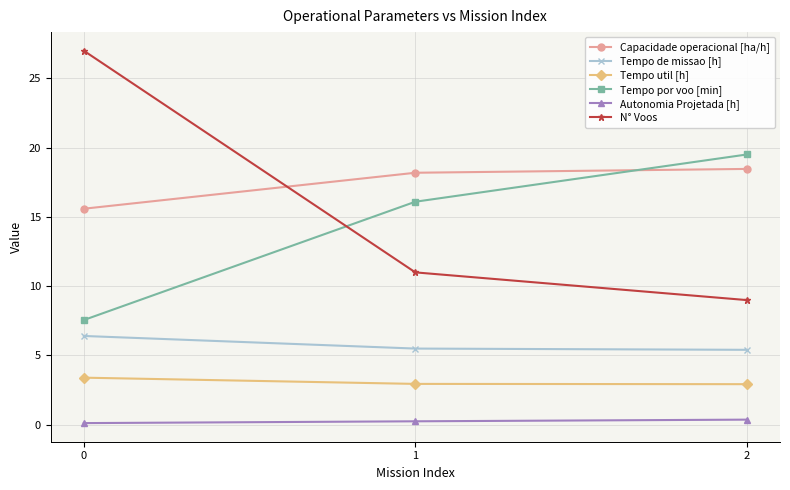

What is the spread (max minus min) of values at 0?

26.9